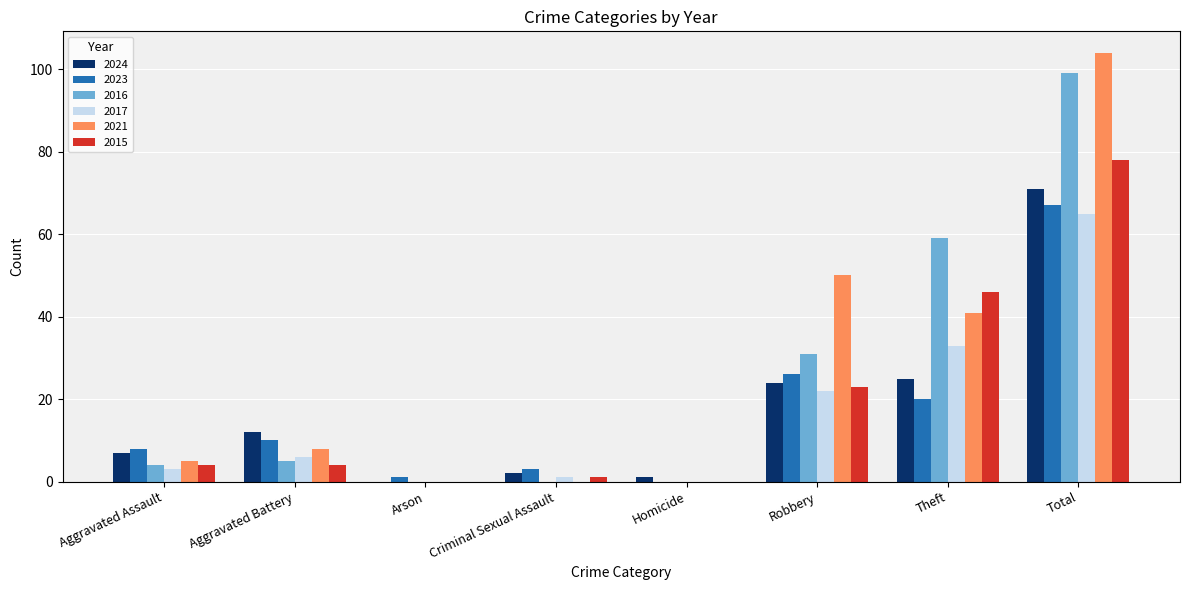

At which label is 2021 closest to 52?

Robbery